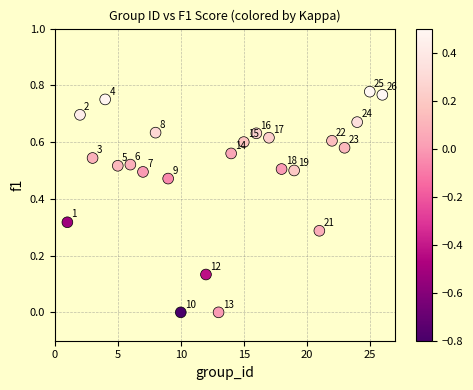

What is the range of X values (max minus min)?

25.0